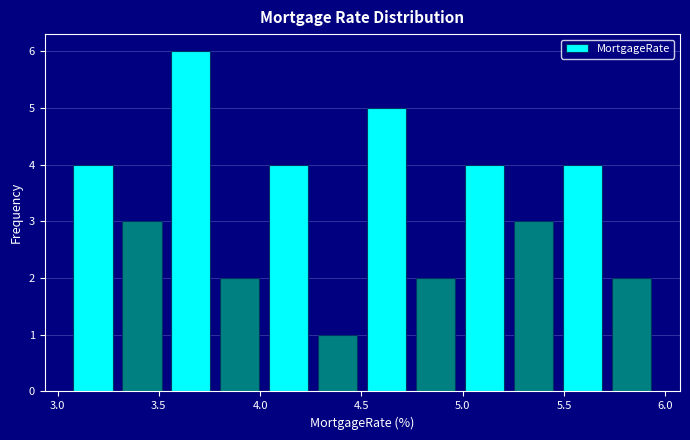

Over which range of the x-axis is the bar tallest?

3.55 to 3.80